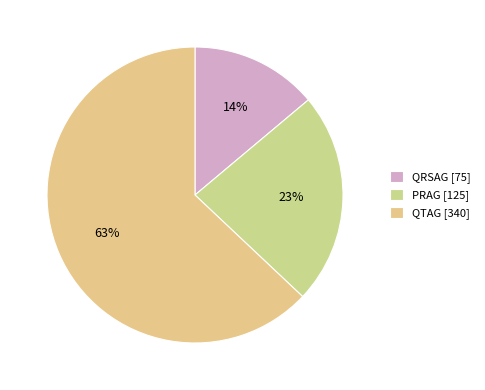

Approximately how many times larger is the value at QRSAG compared to QTAG?

0.2